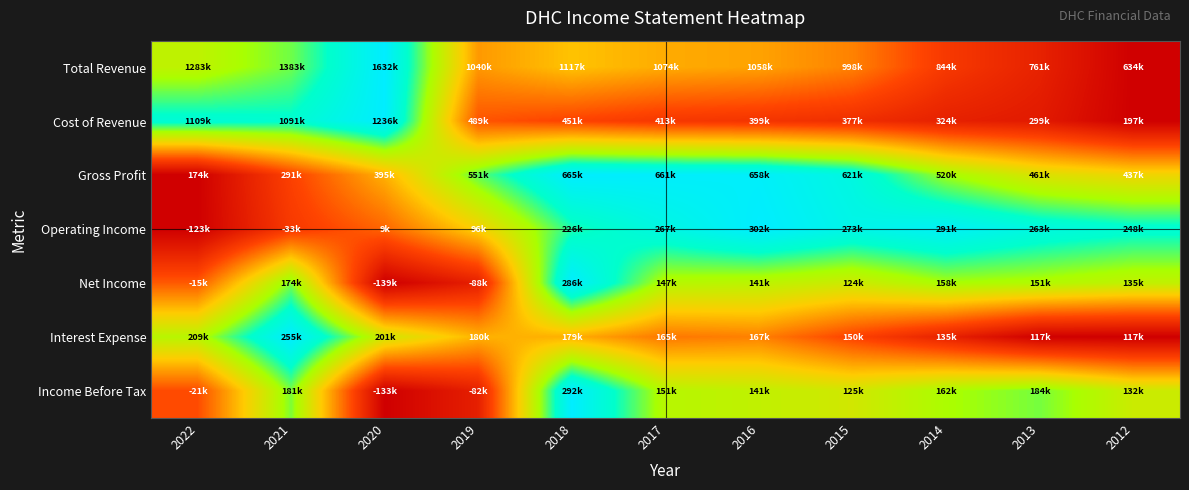

At which category is the sum across all series the highest?

2018